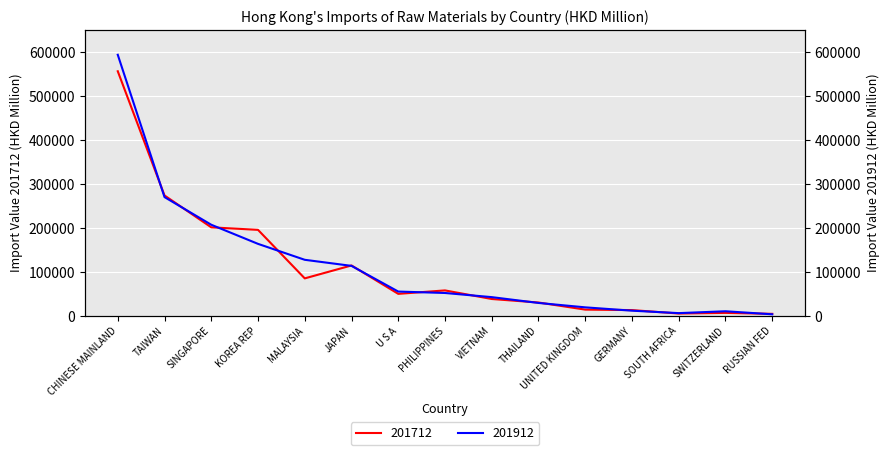

Between MALAYSIA and PHILIPPINES, which series saw the biggest shift?

201912